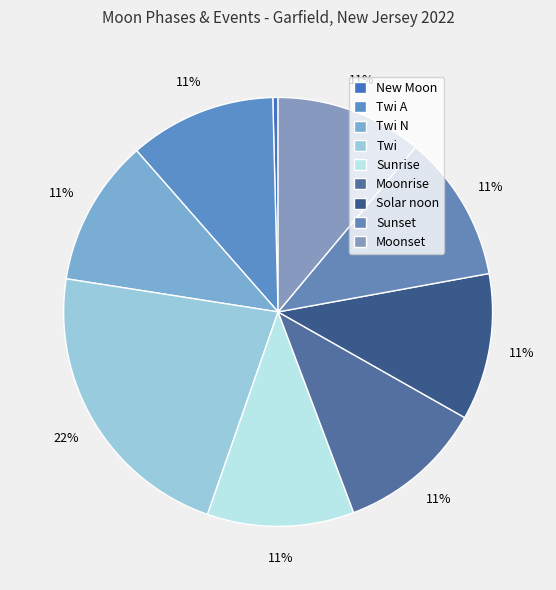

Is it true that Twi is 5% of the pie?

False